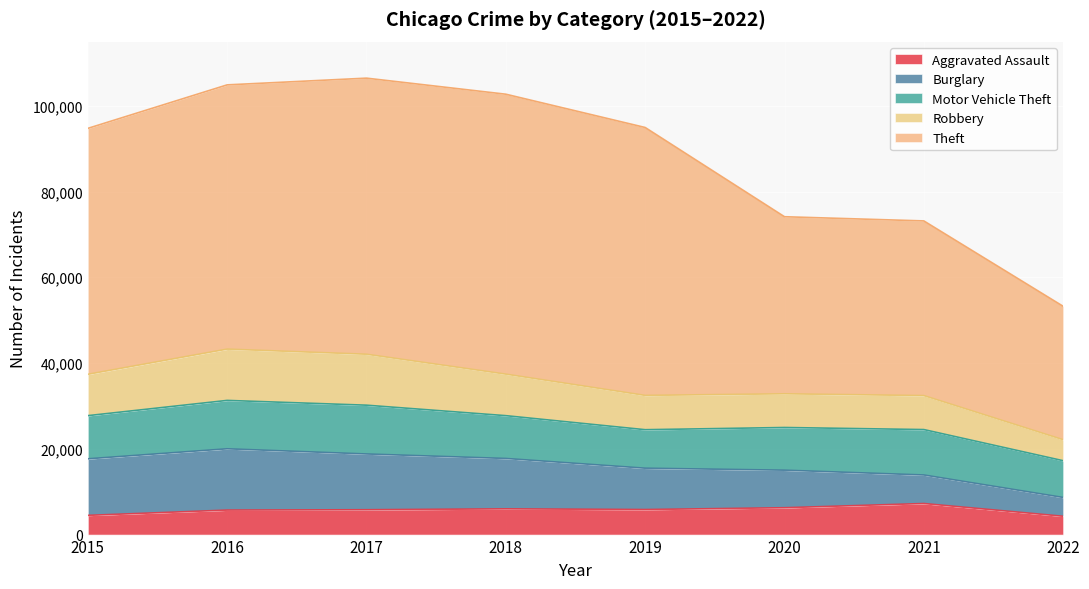

At which category is the sum across all series the highest?

2017